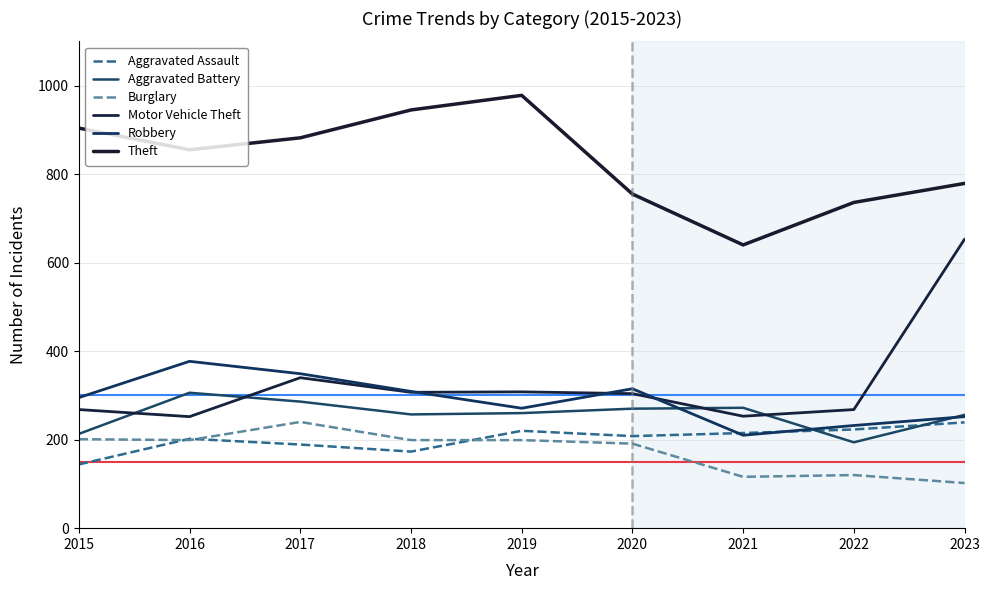

What is the average value of the Robbery series?

290